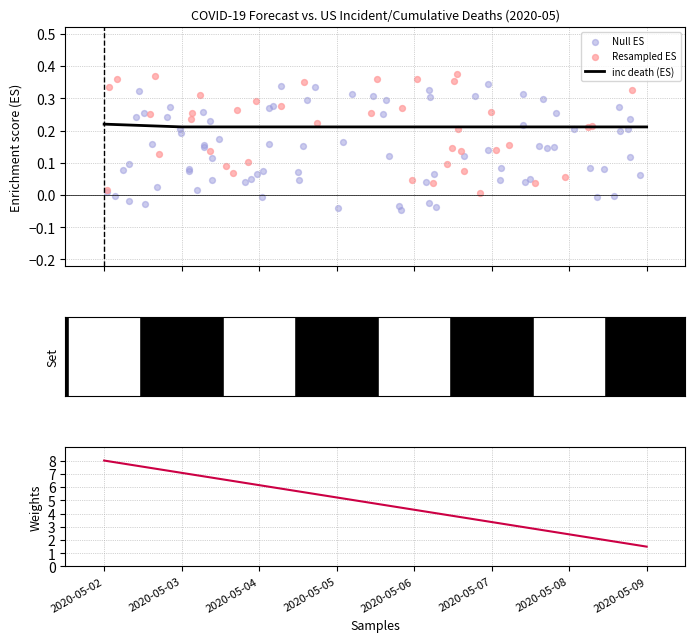

At which category is the sum across all series the highest?

2020-05-02